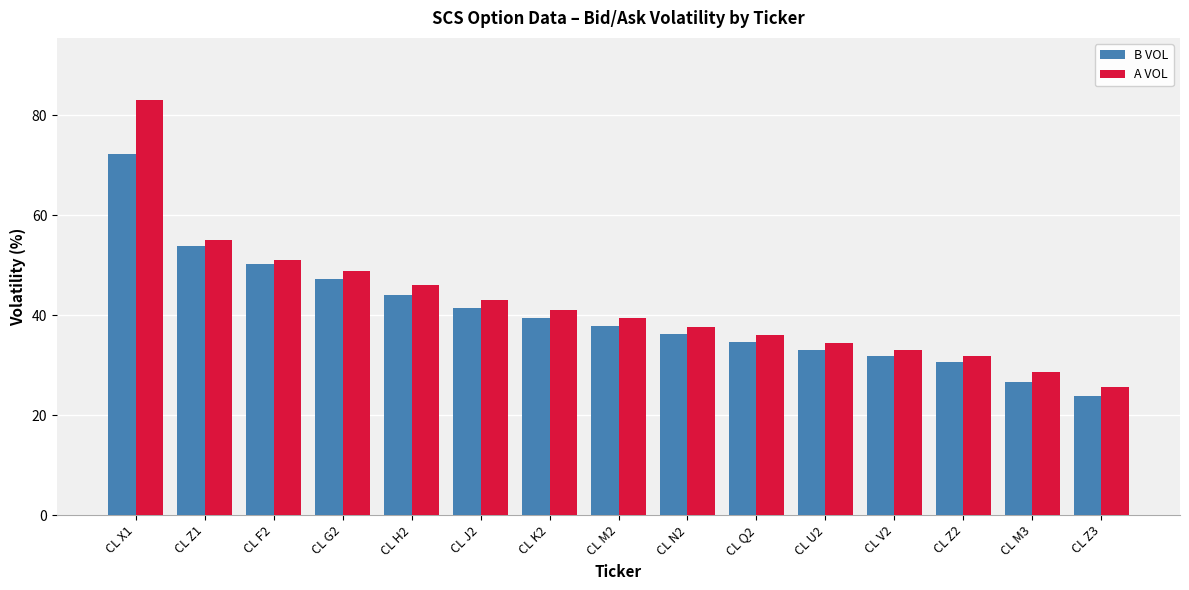

Reading left to right, what are all the values shown in this chart?

B VOL: CL X1=72.3	CL Z1=53.9	CL F2=50.3	CL G2=47.2	CL H2=44.0	CL J2=41.4	CL K2=39.5	CL M2=37.9	CL N2=36.2	CL Q2=34.7	CL U2=33.1	CL V2=31.8	CL Z2=30.6	CL M3=26.6	CL Z3=23.8
A VOL: CL X1=83.0	CL Z1=55.1	CL F2=51.0	CL G2=48.9	CL H2=46.0	CL J2=43.1	CL K2=41.1	CL M2=39.5	CL N2=37.6	CL Q2=36.0	CL U2=34.4	CL V2=33.1	CL Z2=31.8	CL M3=28.7	CL Z3=25.6